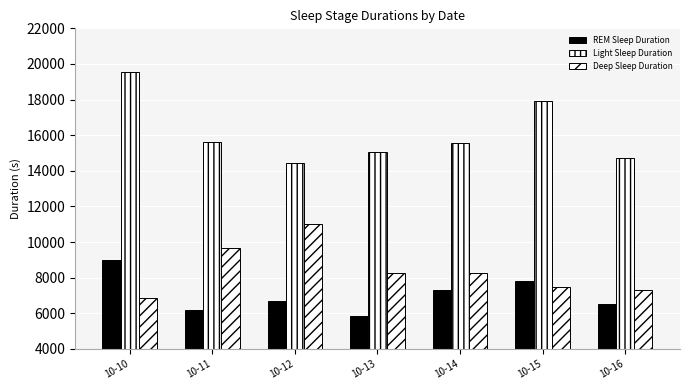

At which label does Light Sleep Duration first exceed 15570?

10-10